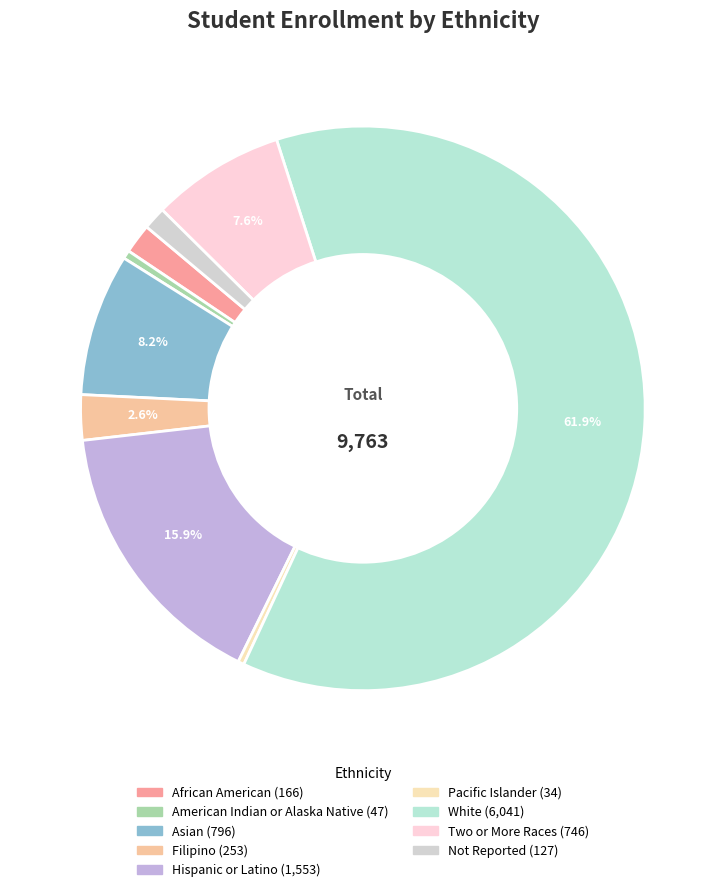

Which slice is the smallest?

Pacific Islander